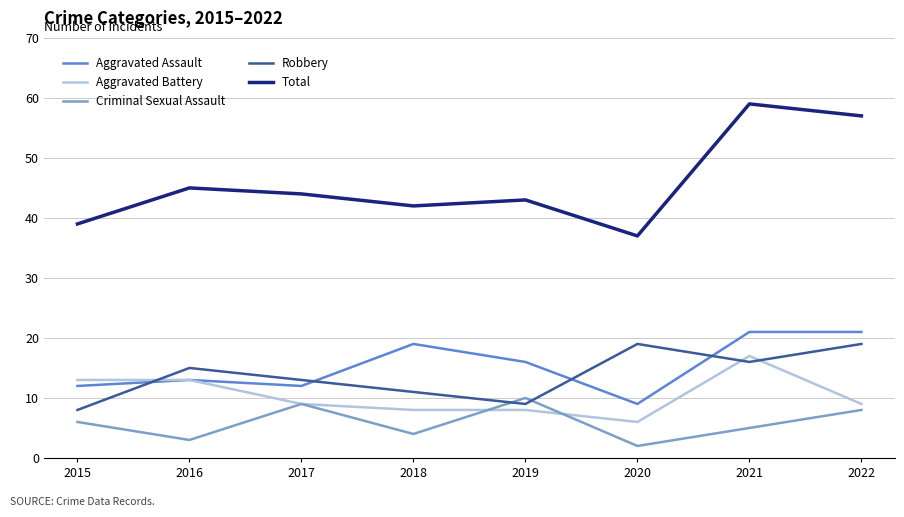

Is the value of Criminal Sexual Assault at 2018 greater than the value of Robbery at 2017?

No